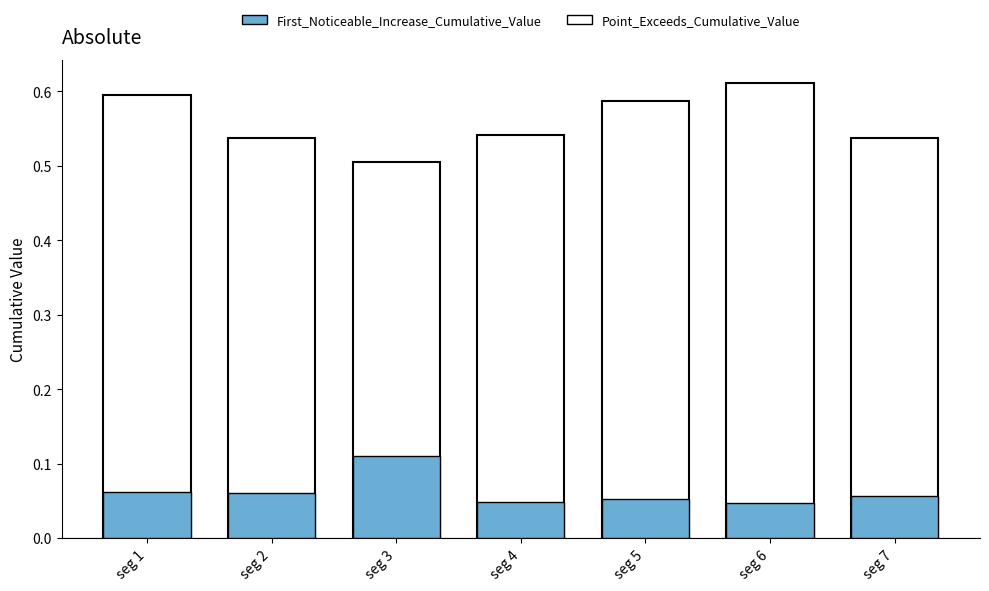

What is the sum of all Point_Exceeds_Cumulative_Value values?

3.9